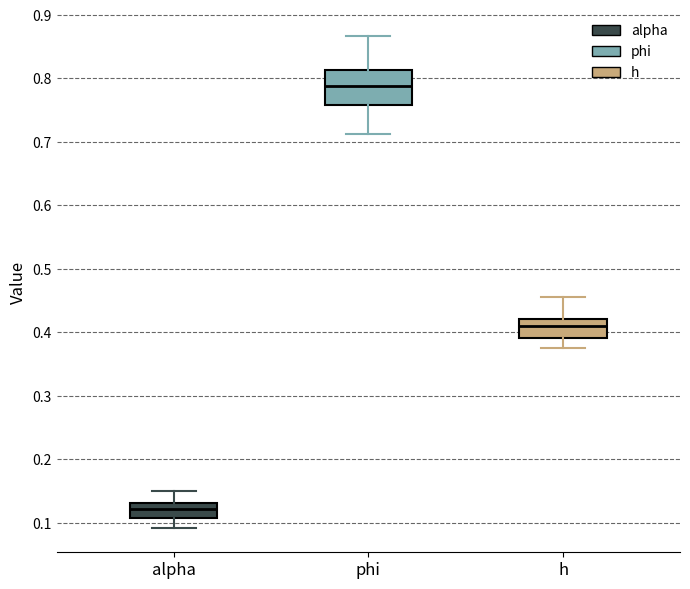

Reading left to right, read every box against the y-axis: the position of its median line, the range the box covers, and the ends of its whiskers. The values are not printed on the chart, so give them approximately, as read against the axis.

alpha: median 0.12, box 0.11 to 0.13, whiskers 0.09 to 0.15
phi: median 0.79, box 0.76 to 0.81, whiskers 0.71 to 0.87
h: median 0.41, box 0.39 to 0.42, whiskers 0.37 to 0.46